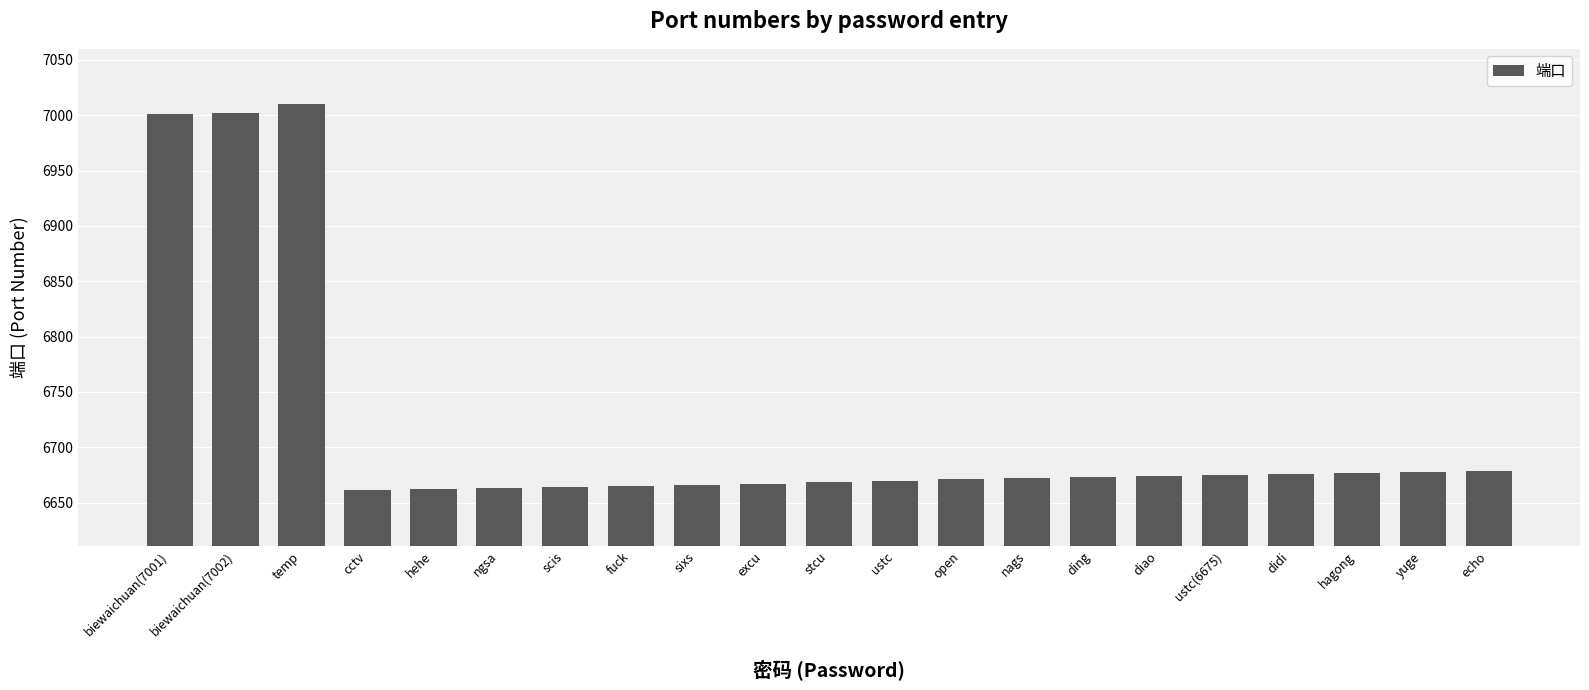

What is the difference between the maximum and minimum values?

349